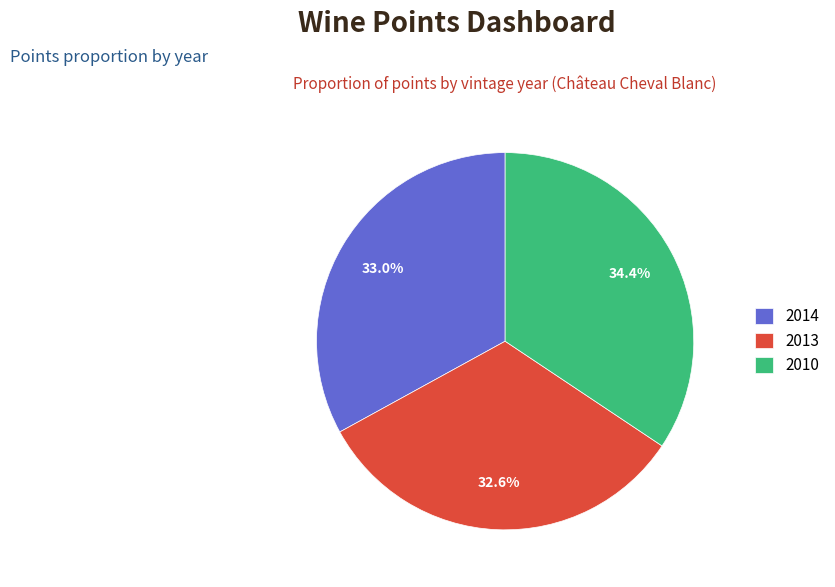

Is there any slice that represents more than half of the pie?

No